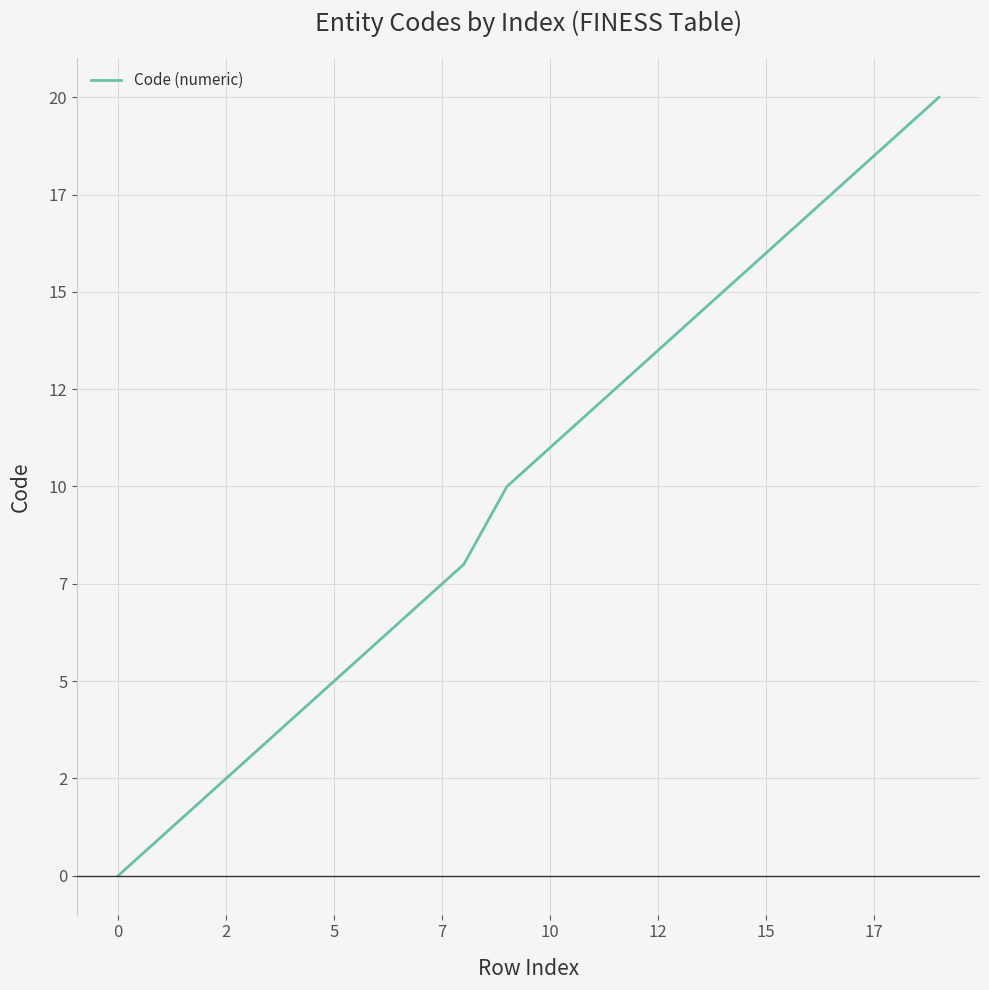

What is the difference between the second highest and second lowest values?

18